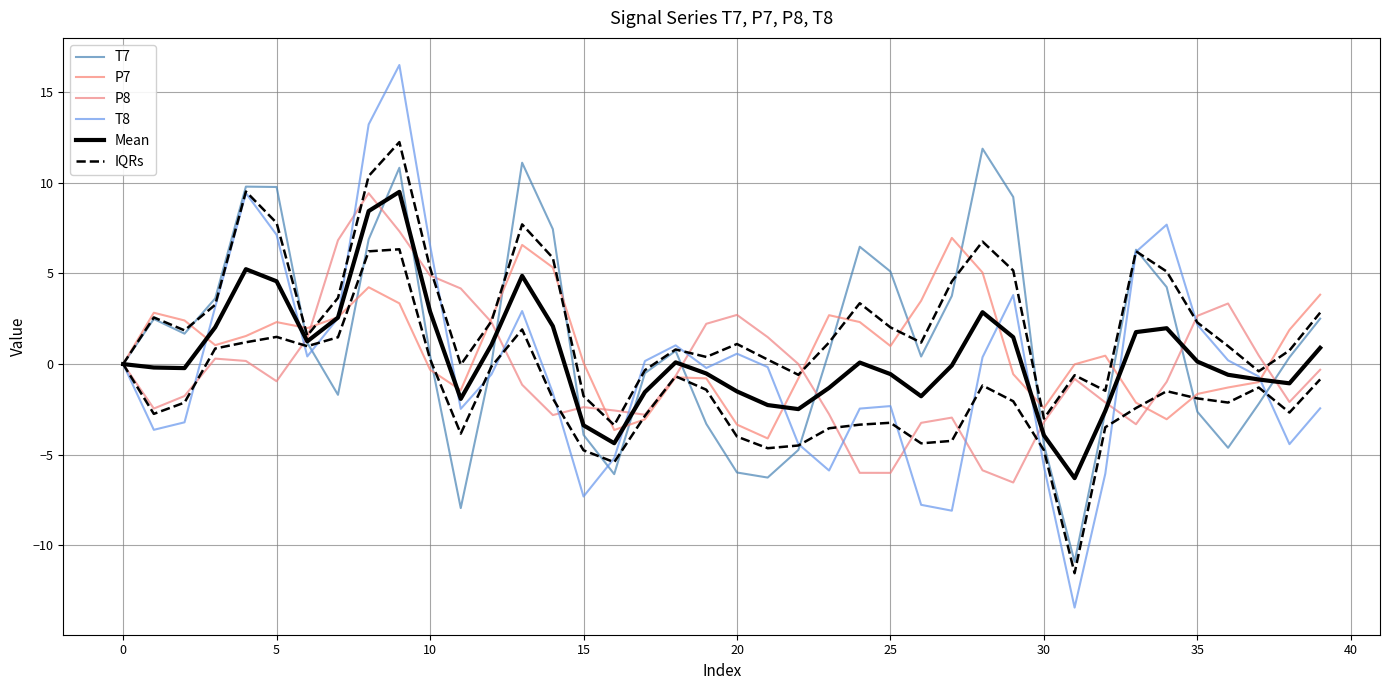

What is the label of the 16th point from the right?

24